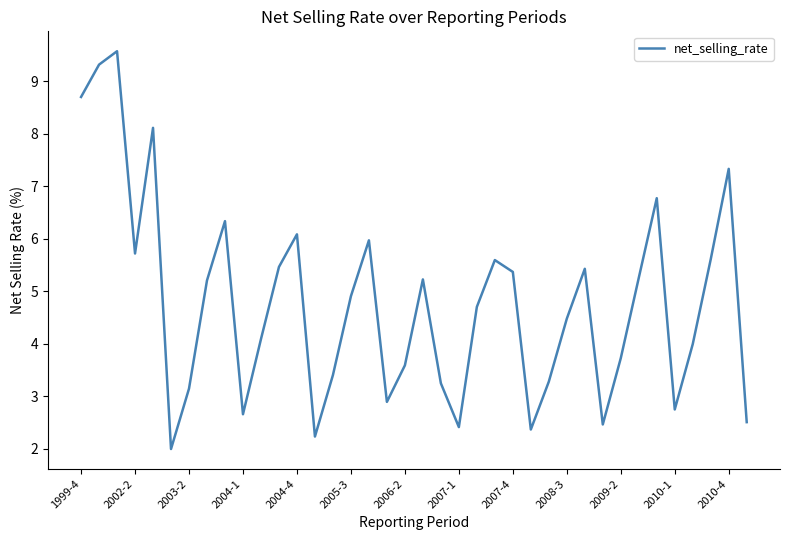

What is the difference between the maximum and minimum values?

7.6